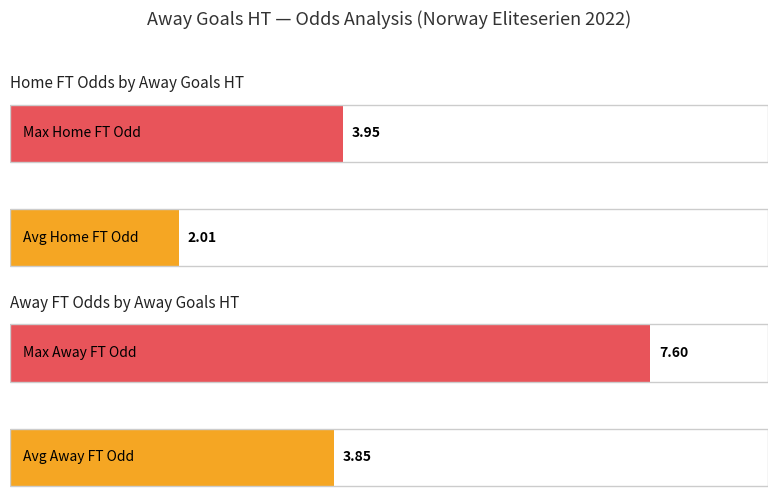

True or false: XG_Total_Pre has a value of 0.5 at 0.

False